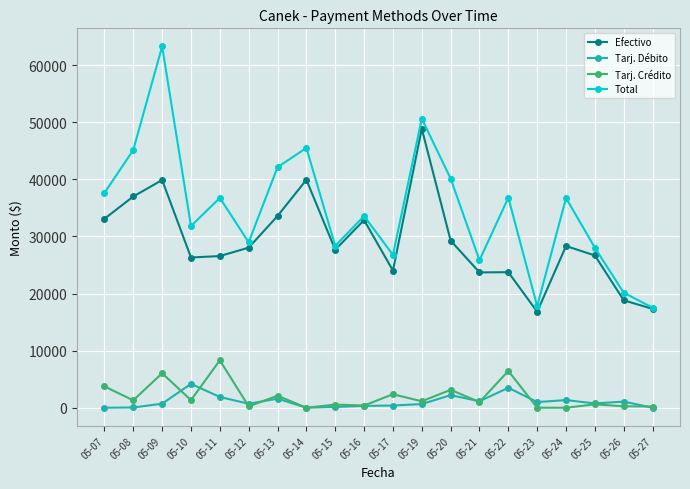

At which category is the sum across all series the highest?

05-09